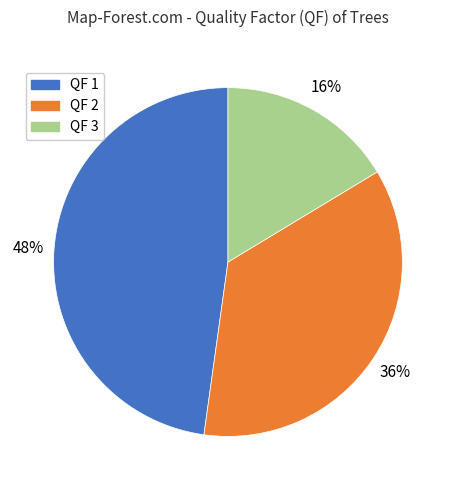

Does any single category account for the majority?

No